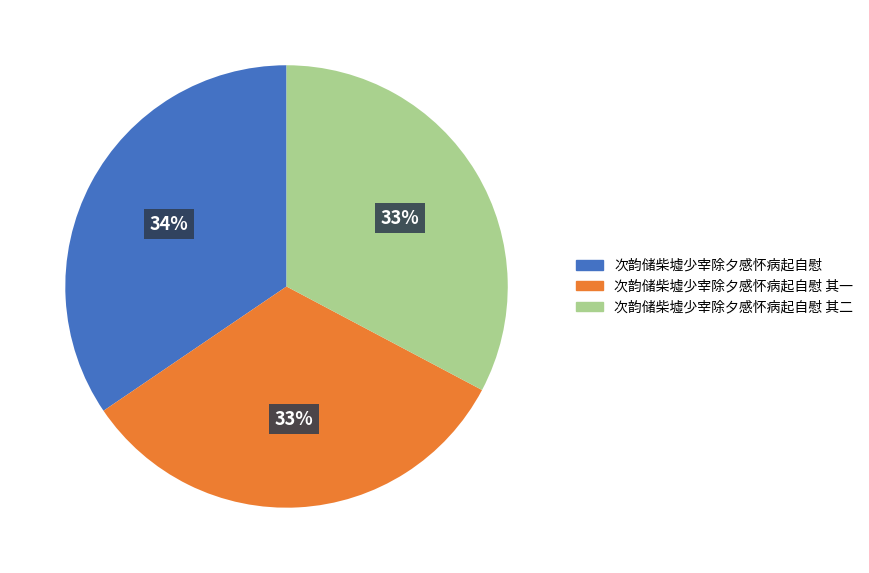

How many segments does this pie chart have?

3